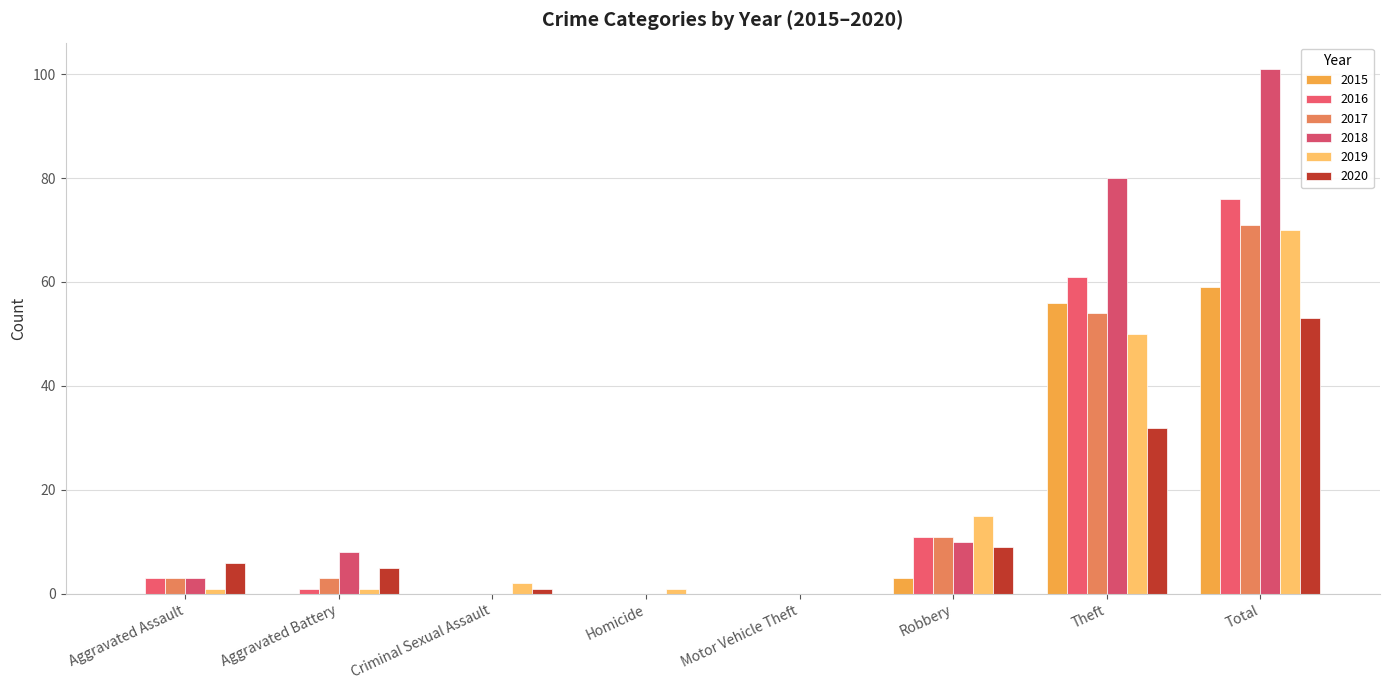

Are the bars horizontal?

No